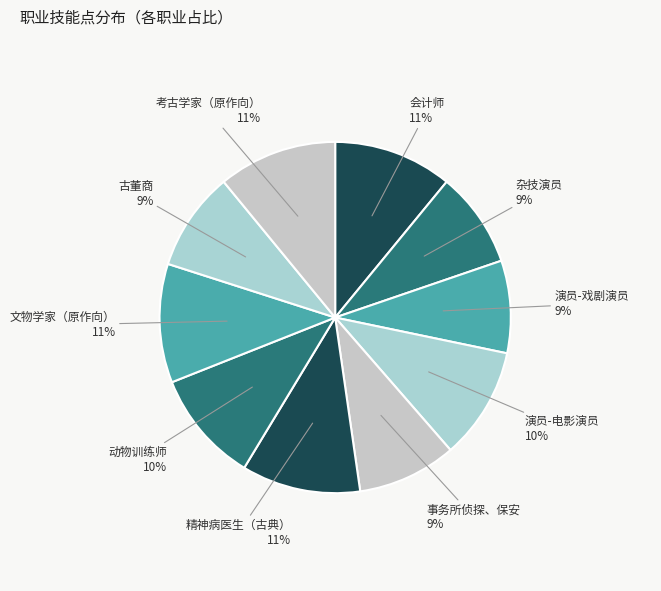

Which category has the biggest portion of the pie?

会计师